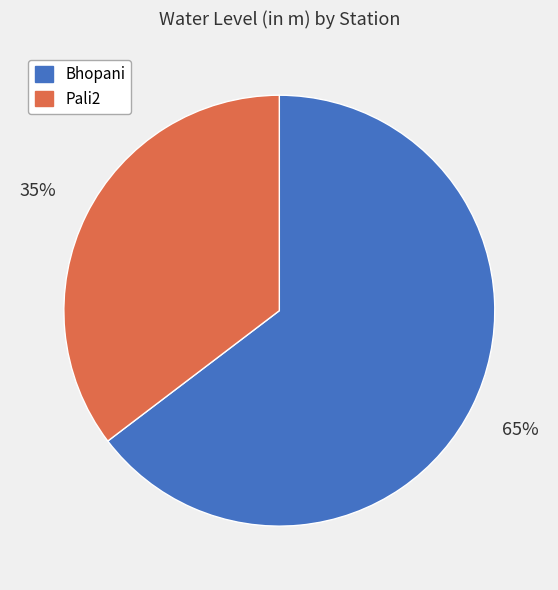

To the nearest percent, what percentage of the pie is Pali2?

35%